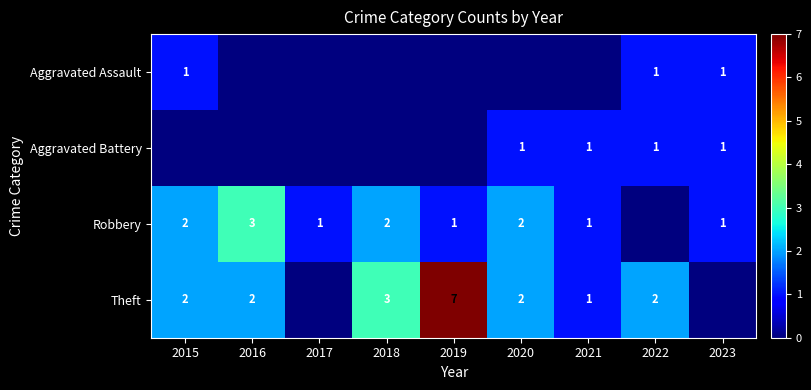

Is it true that Robbery equals 1 at 2023?

True